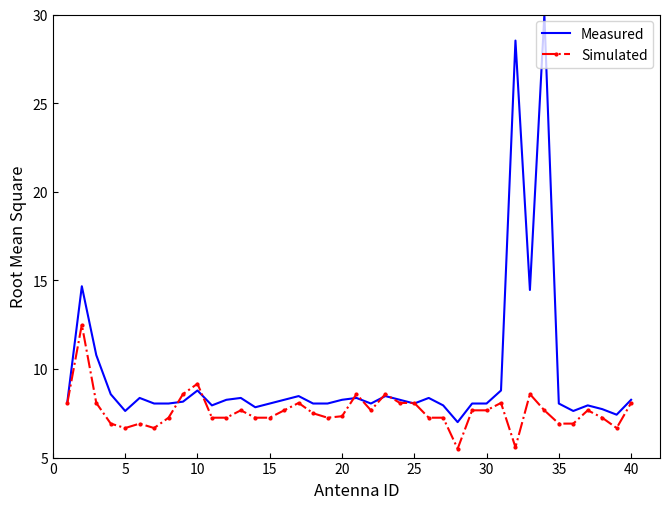

Which series has the largest total across all categories?

Measured